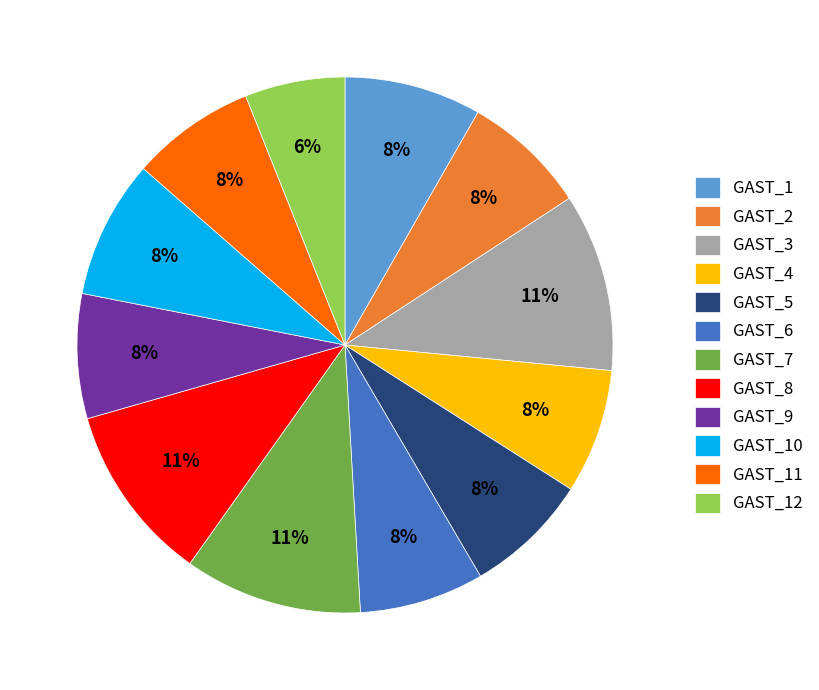

Is there any slice that represents more than half of the pie?

No